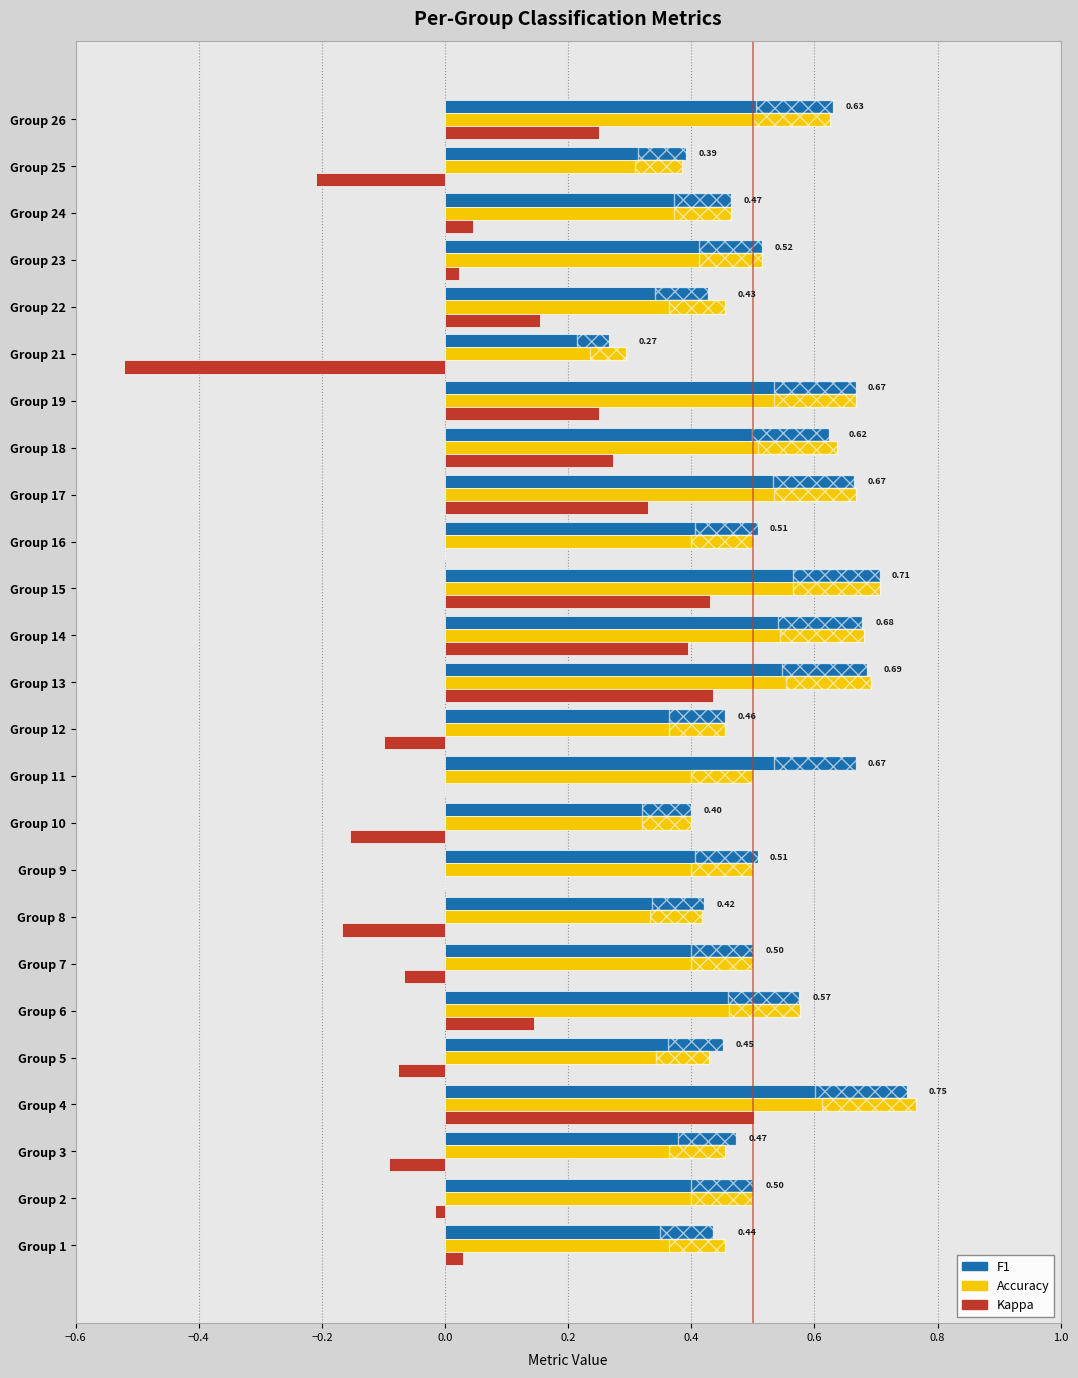

What is the average value of the Kappa series?

0.1